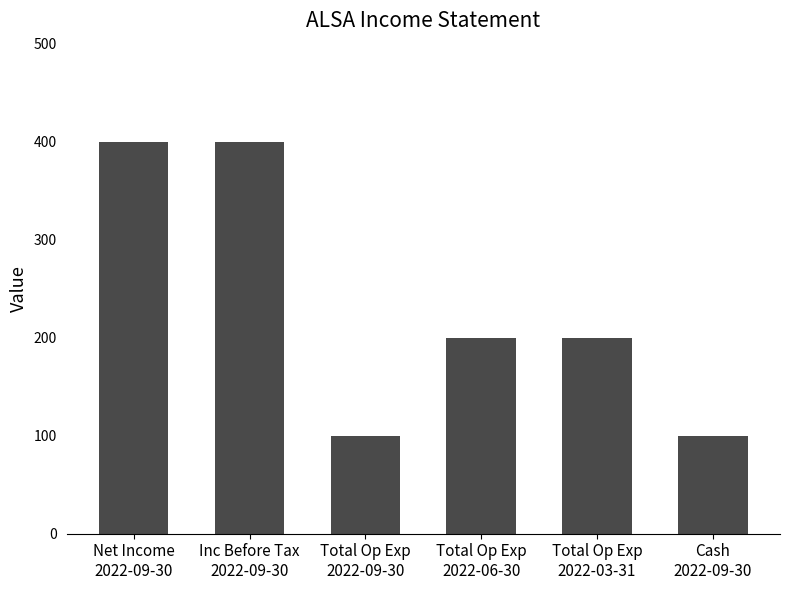

What is the difference between the values at Inc Before Tax
2022-09-30 and Total Op Exp
2022-06-30?

200